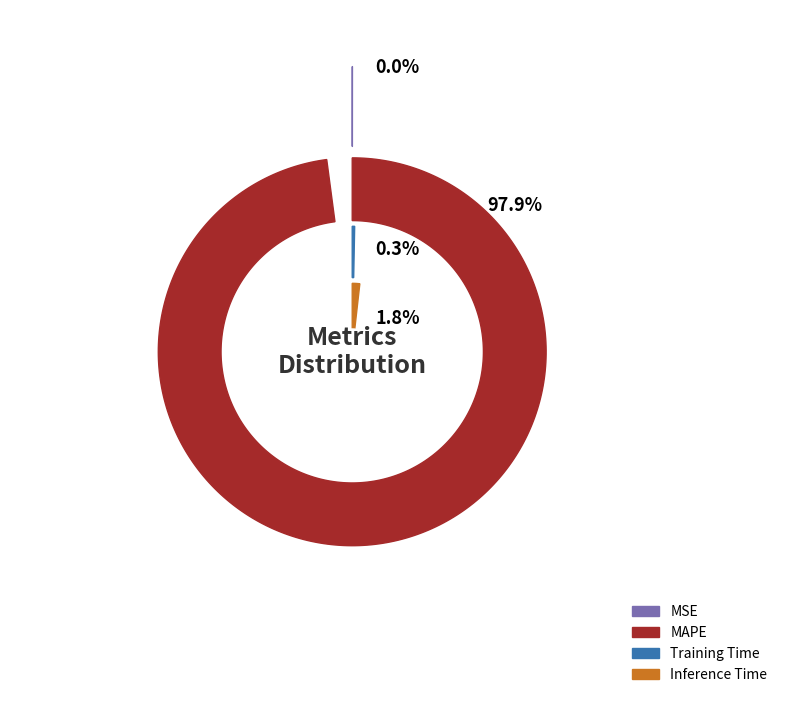

Is it true that MSE is 1% of the pie?

False